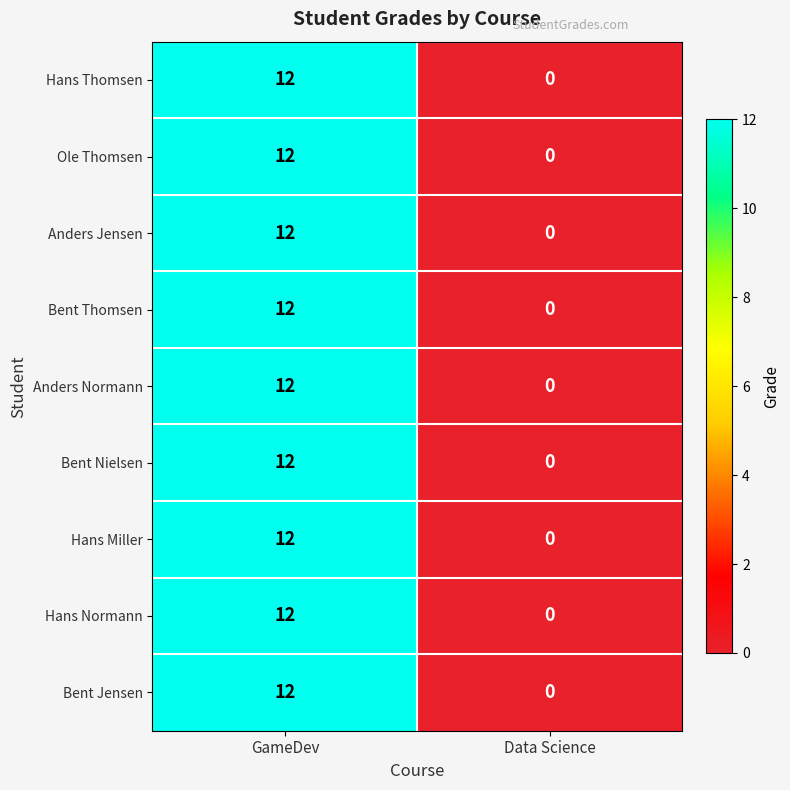

How many distinct data groups are displayed?

9